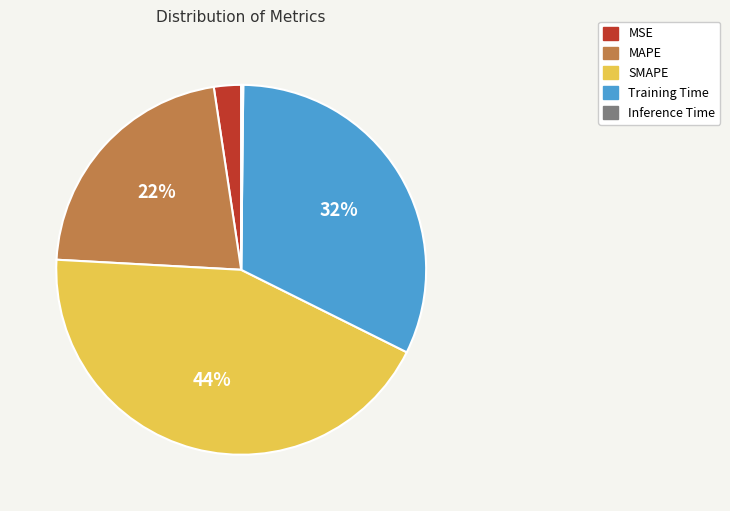

Is there any slice that represents more than half of the pie?

No